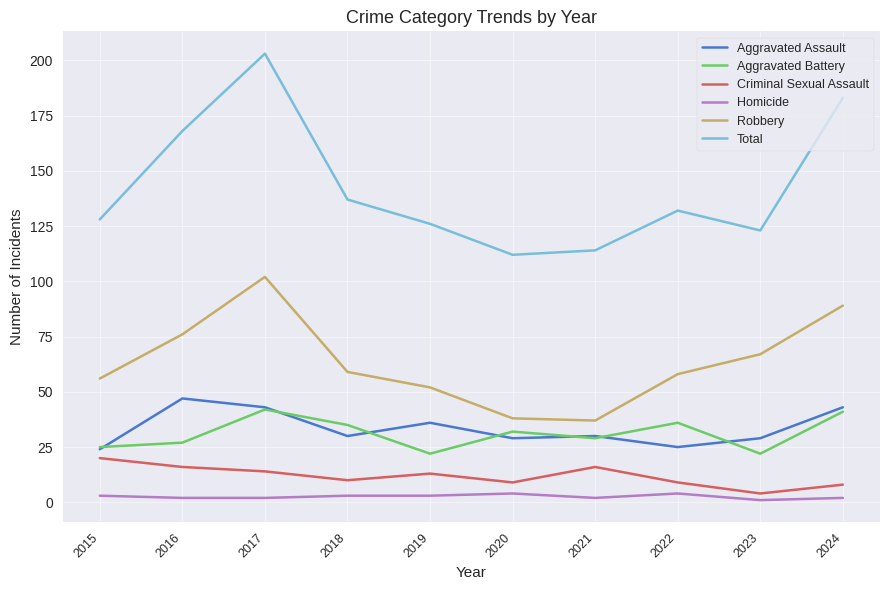

Is it true that Robbery equals 65 at 2021?

False